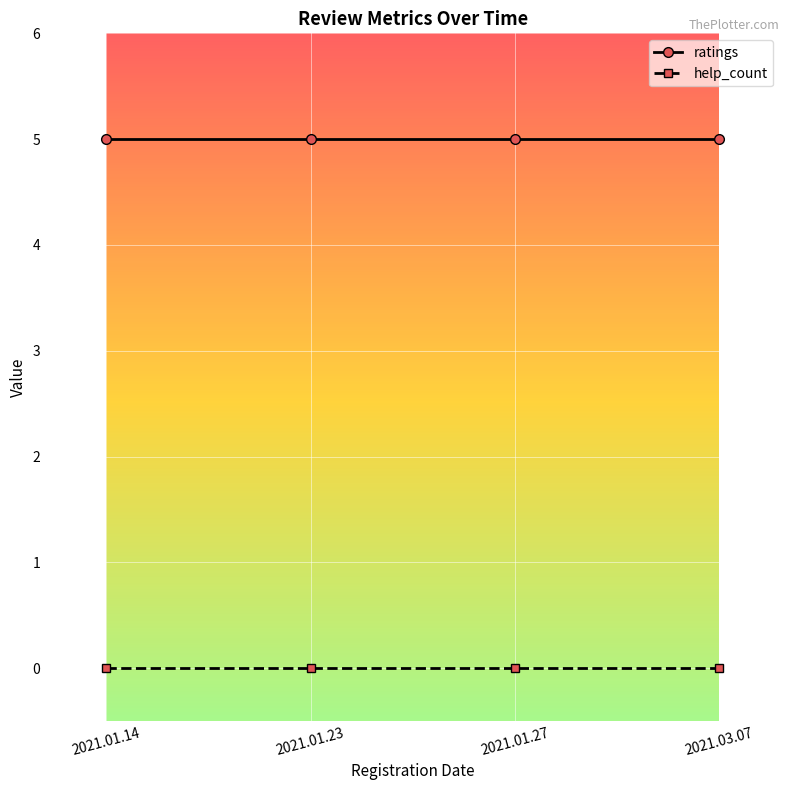

What is the difference between the highest and lowest values at 2021.01.27?

5